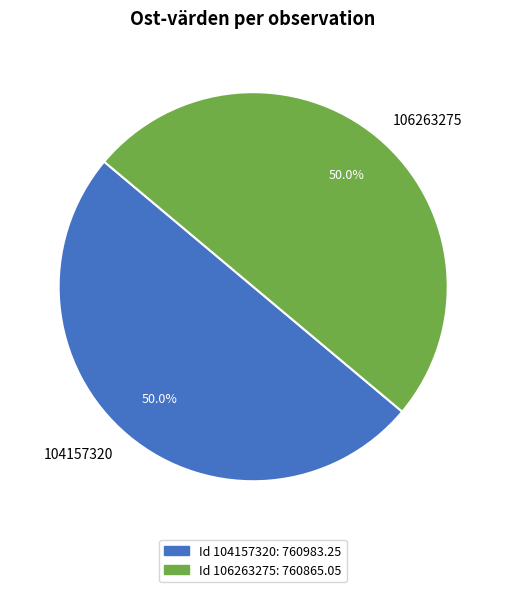

True or false: 106263275 accounts for 50% of the total.

True